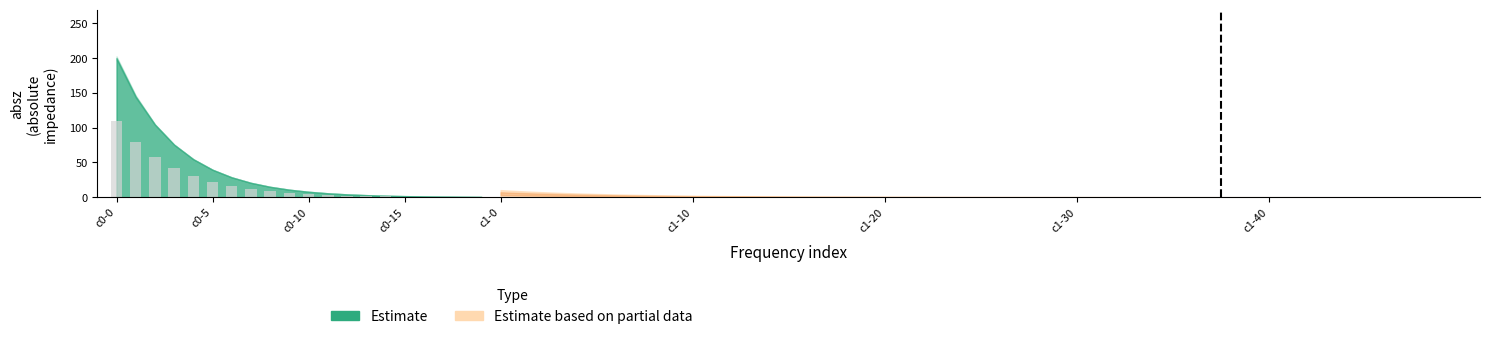

What is the greatest value displayed?

110.0